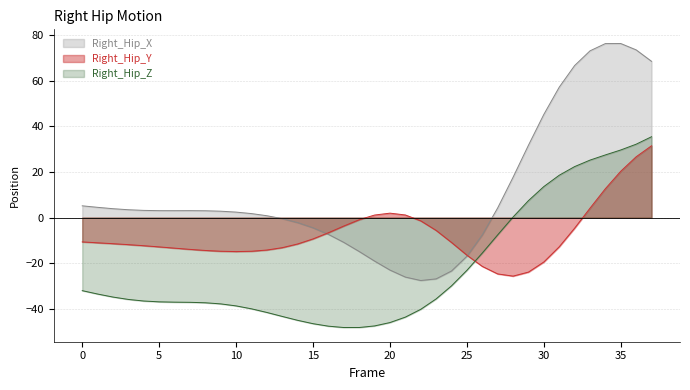

How many intersections are there between Right_Hip_Z and Right_Hip_Y?

1